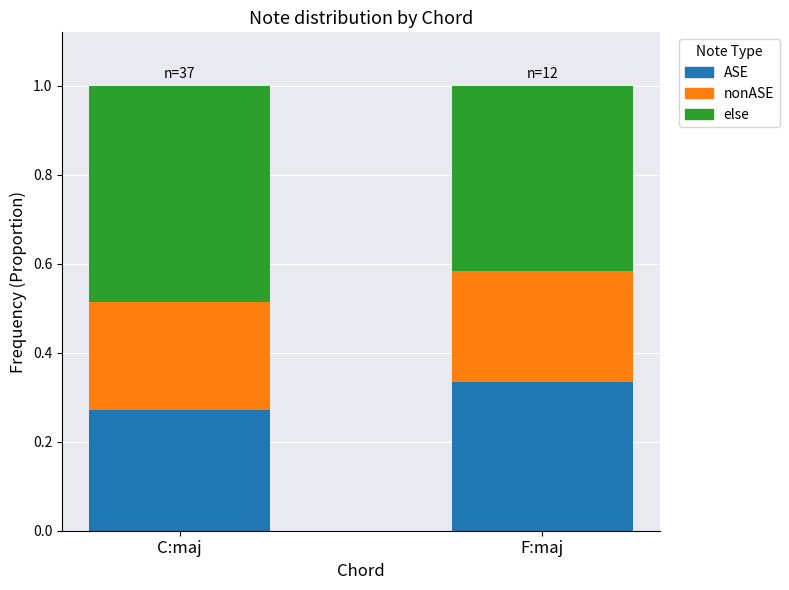

Where is ASE nearest to the value 0?

C:maj